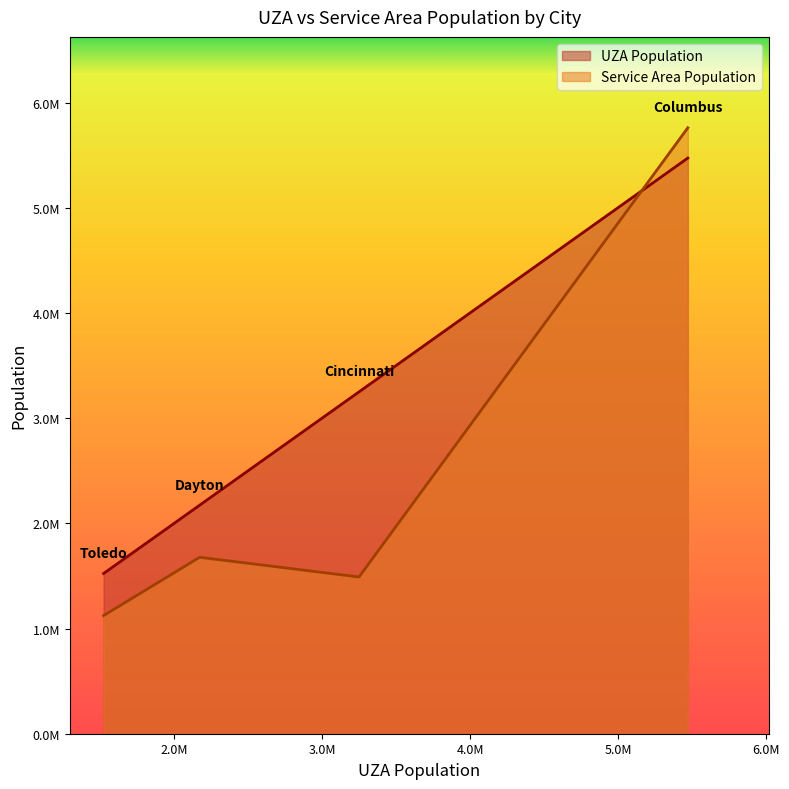

What is the spread (max minus min) of values at Columbus?

287647